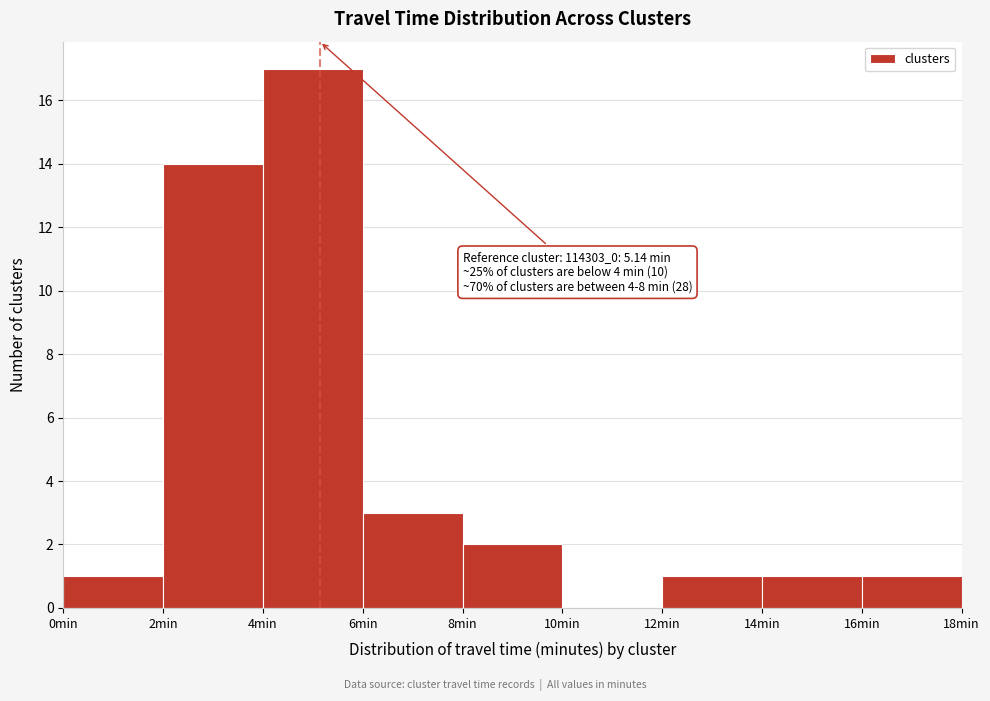

Which range on the x-axis has the tallest bar?

4 to 6